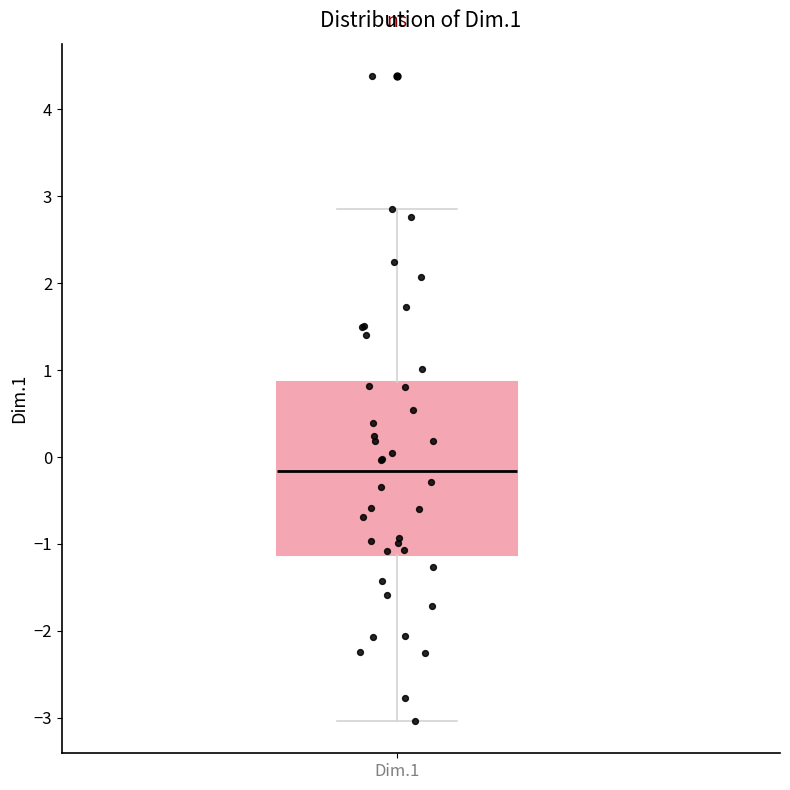

Transcribe this box plot: give where the median line is, the range the box spans, and where the two whiskers end, as read against the y-axis. The values are not printed on the chart, so give them approximately, as read against the axis.

median -0.2, box -1.1 to 0.9, whiskers -3.0 to 2.9